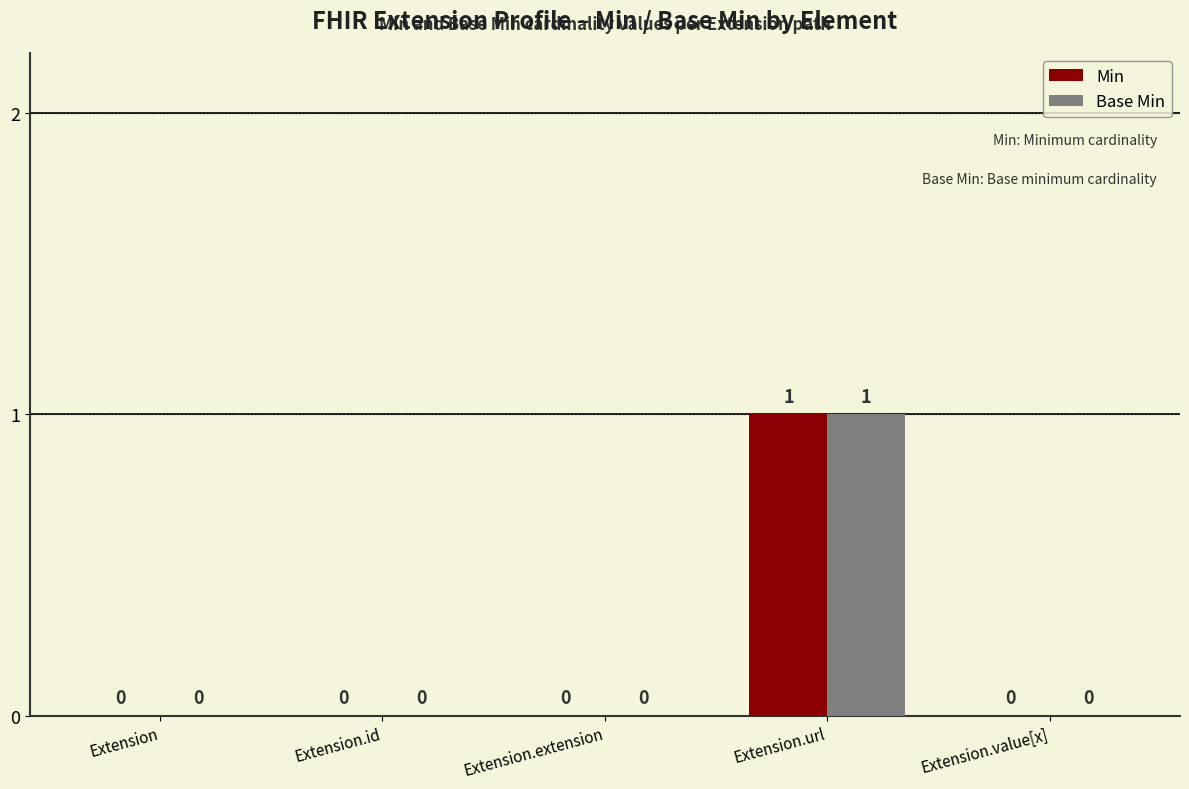

At which category is the sum across all series the highest?

Extension.url